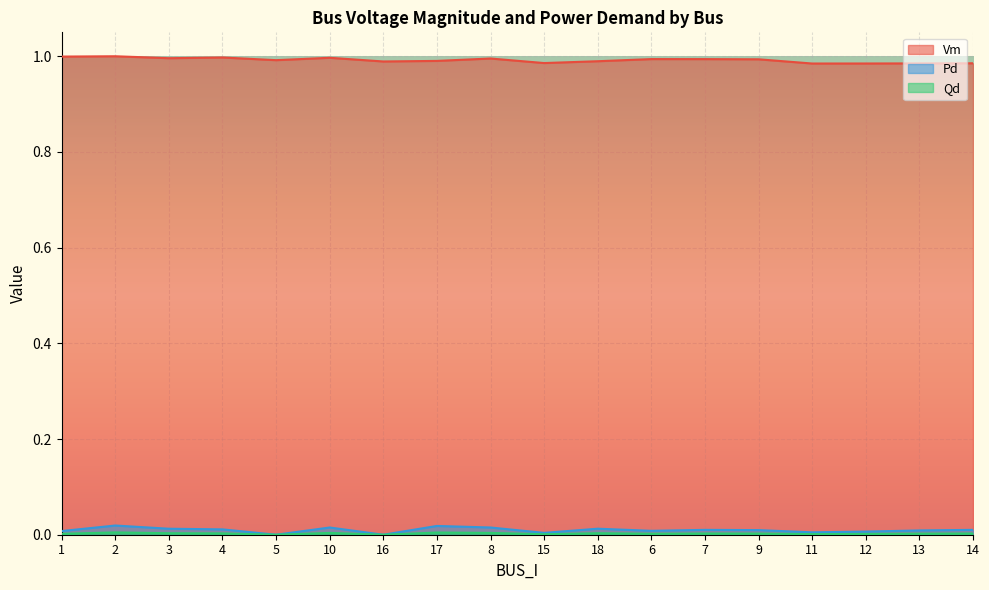

How many positive values does the Qd series have?

16